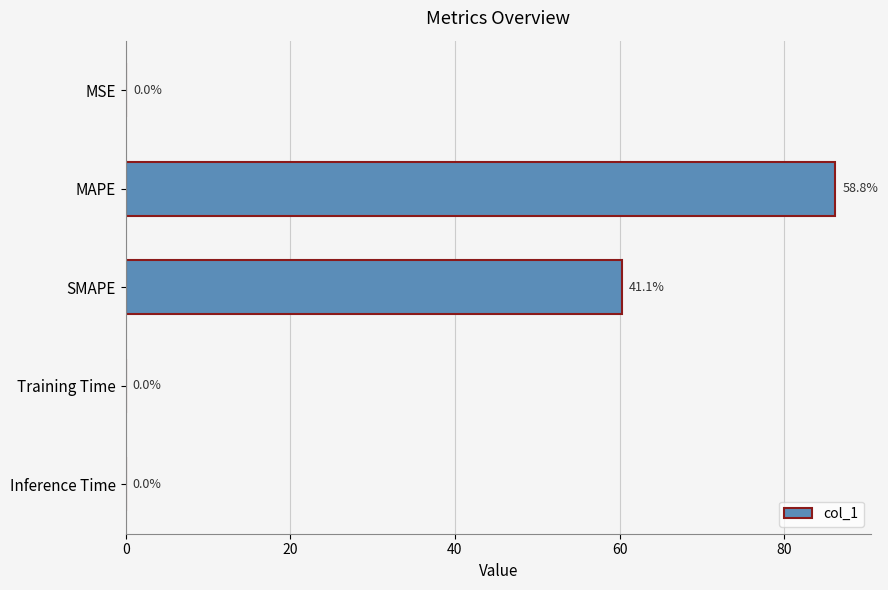

What is the sum of all values?

146.5